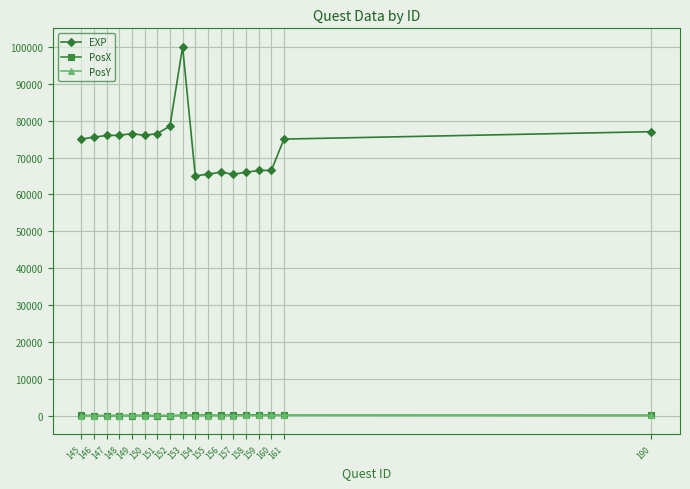

True or false: EXP has more than 0 points higher than both neighbors.

True